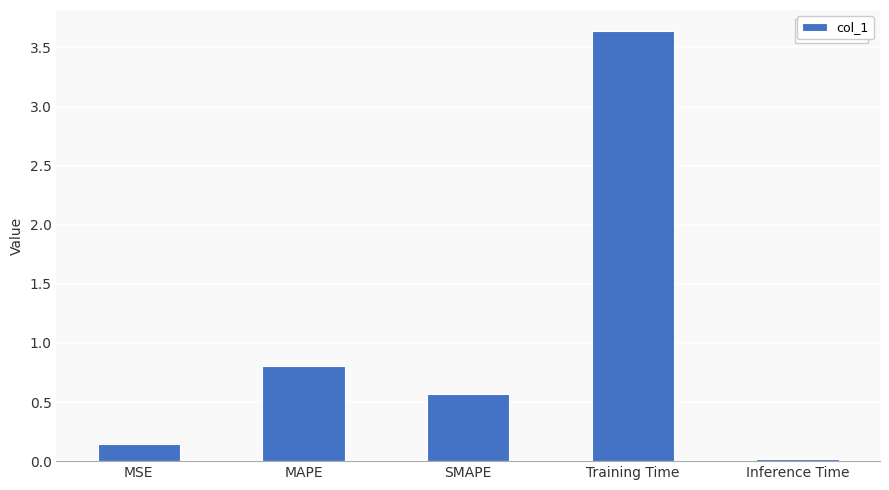

The chart shows a value of 0.0 at Inference Time. True or false?

True